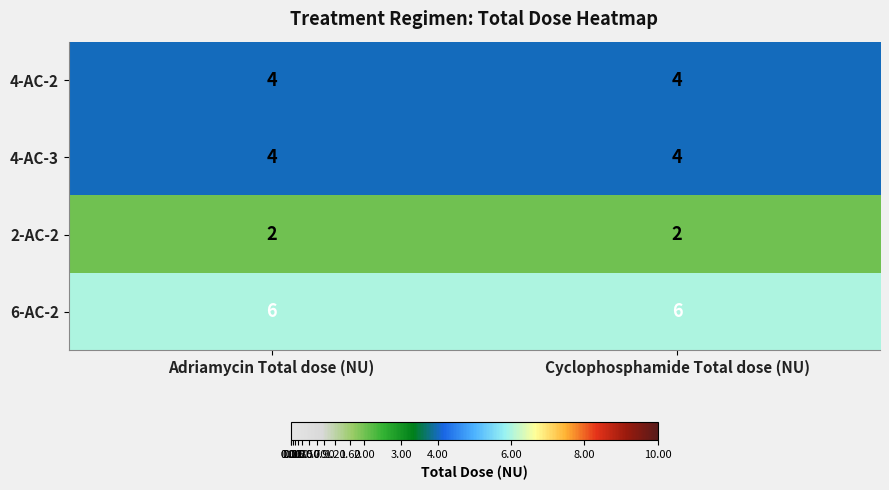

The value of 6-AC-2 at Cyclophosphamide Total dose (NU) is 10. True or false?

False